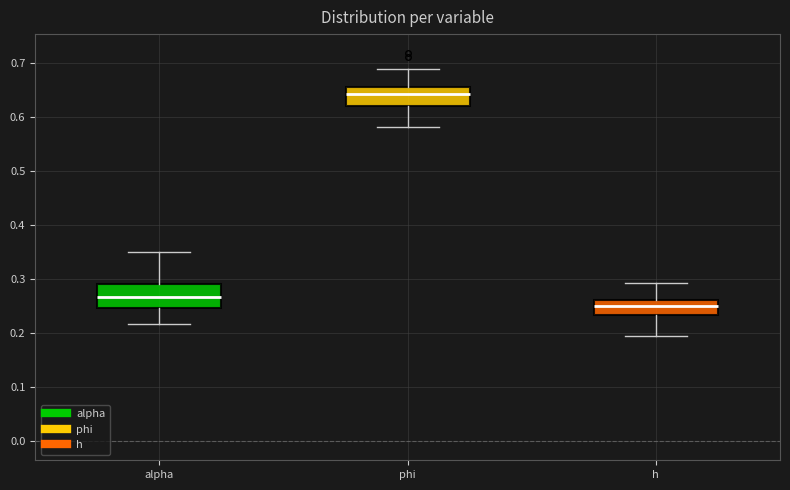

Reading left to right, read every box against the y-axis: the position of its median line, the range the box covers, and the ends of its whiskers. The values are not printed on the chart, so give them approximately, as read against the axis.

alpha: median 0.27, box 0.25 to 0.29, whiskers 0.22 to 0.35
phi: median 0.64, box 0.62 to 0.66, whiskers 0.58 to 0.69
h: median 0.25, box 0.23 to 0.26, whiskers 0.19 to 0.29